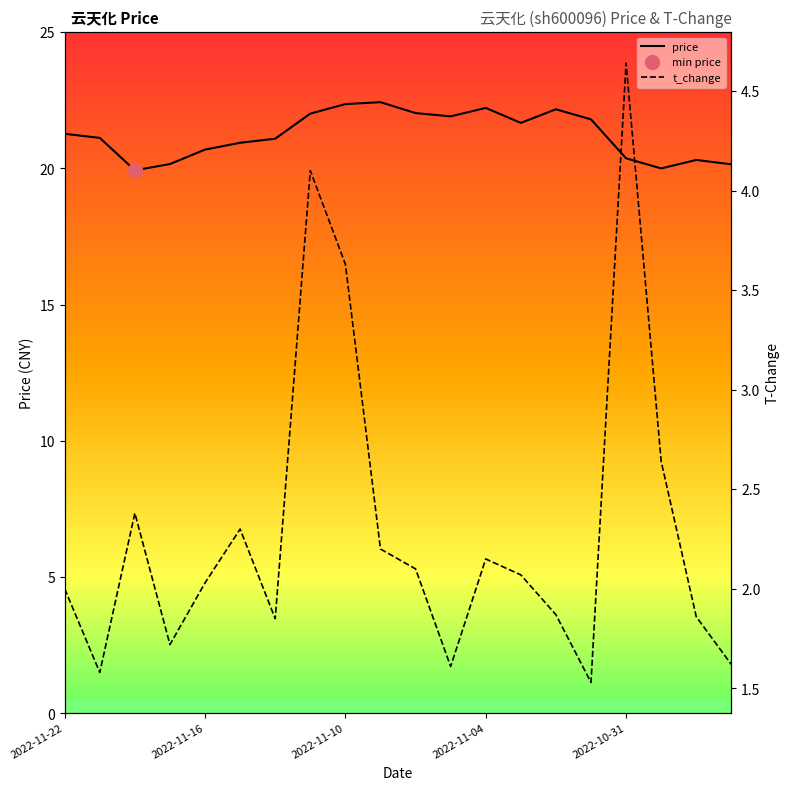

True or false: t_change has a value of 3.4 at 5.

False